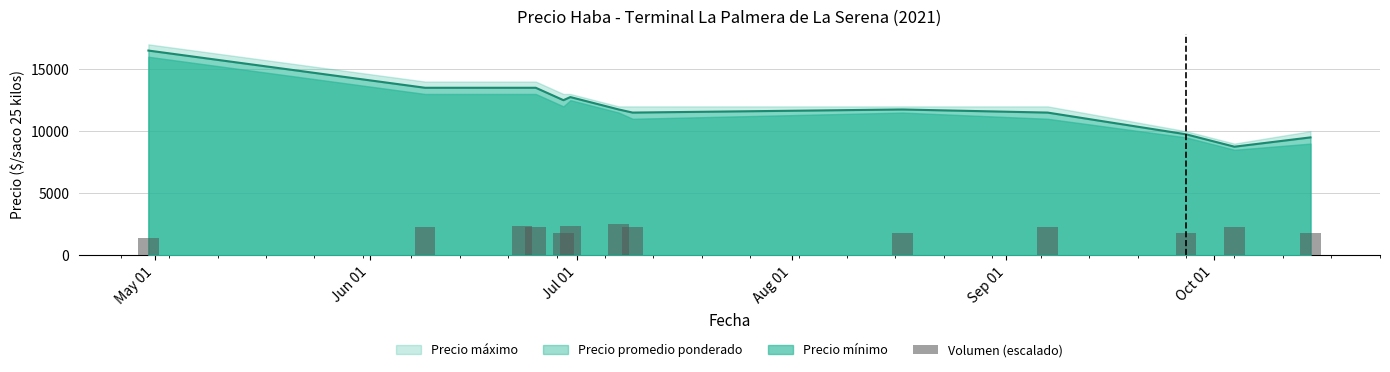

What is the maximum value for Precio promedio ponderado?

16500